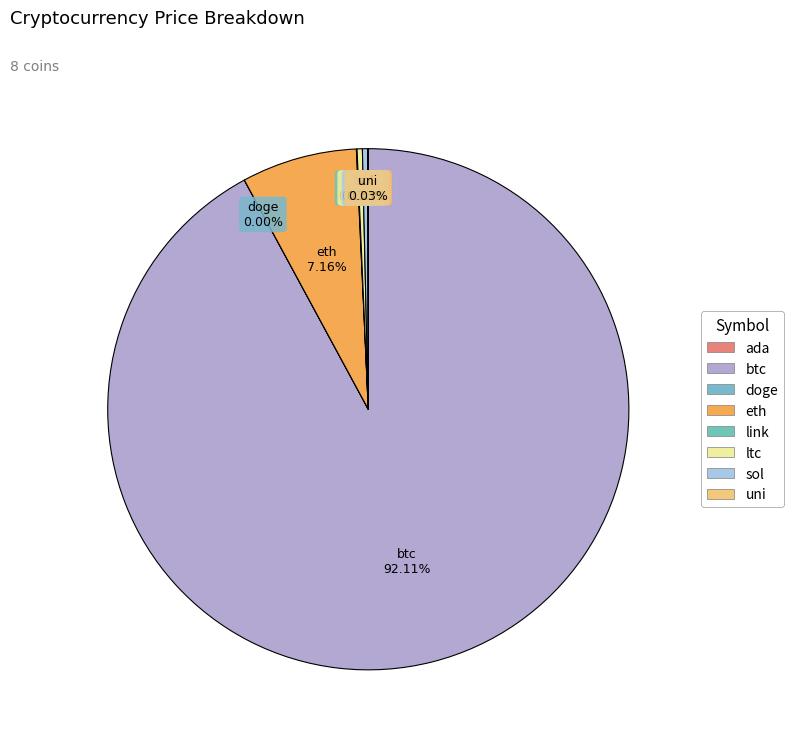

Which slice represents more than half of the pie?

btc